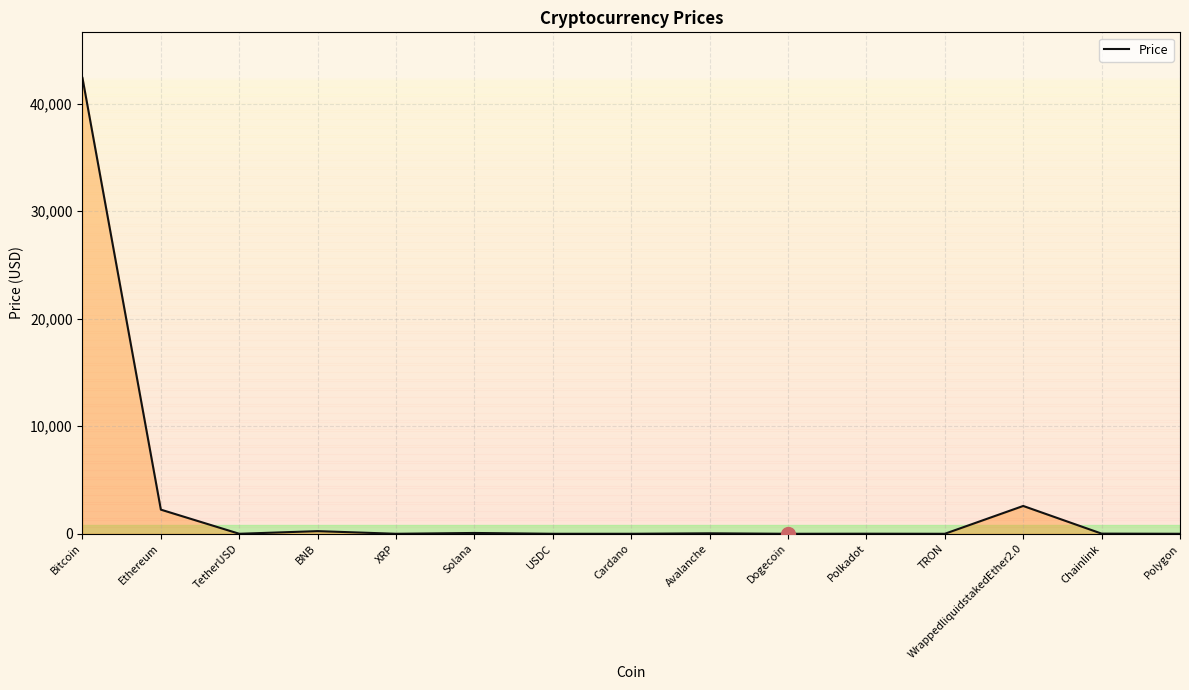

Is it true that the value at Avalanche is 44.1?

True